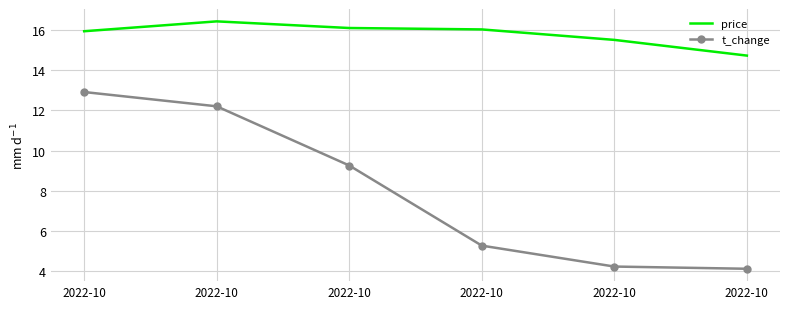

Which has a higher value, 2022-10 or 2022-10?

2022-10